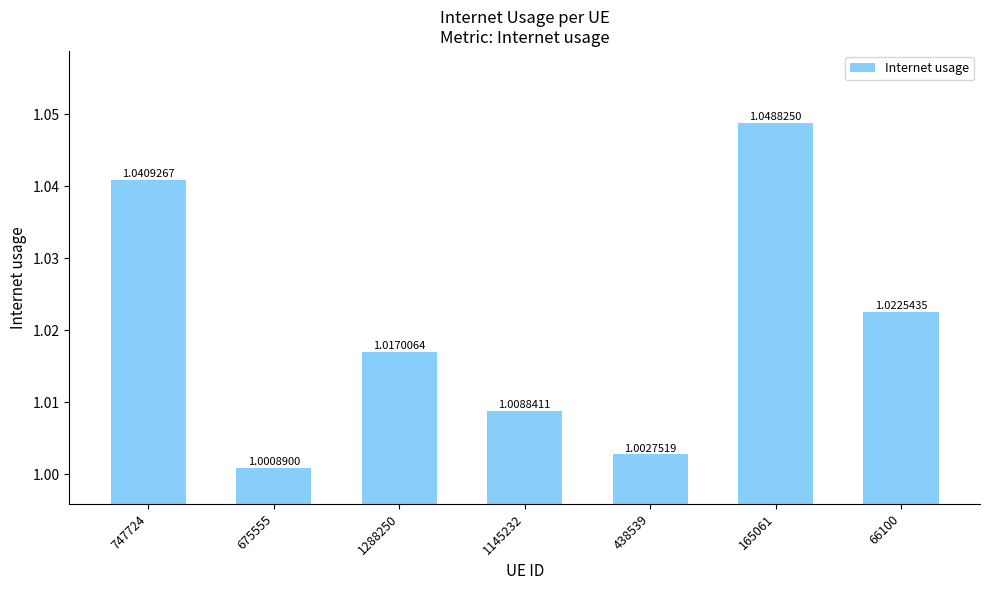

Between 675555 and 66100, which is larger?

66100